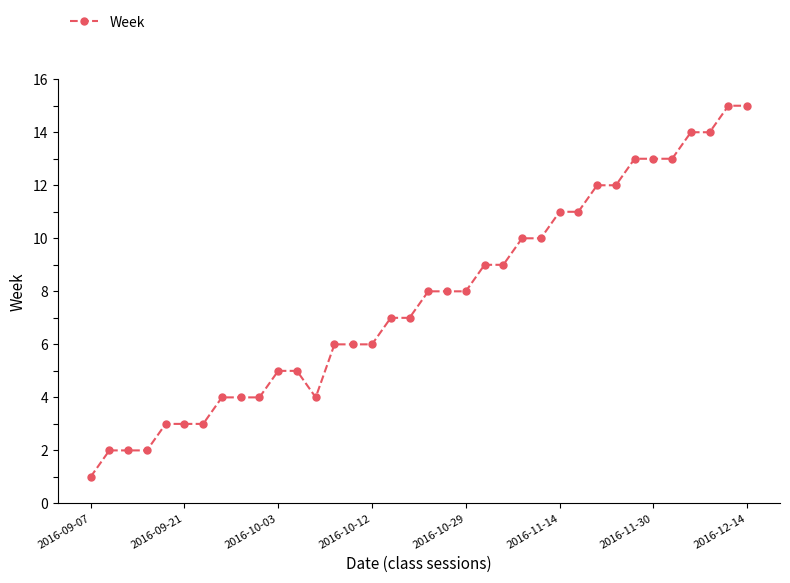

What is the maximum value shown in the chart?

15